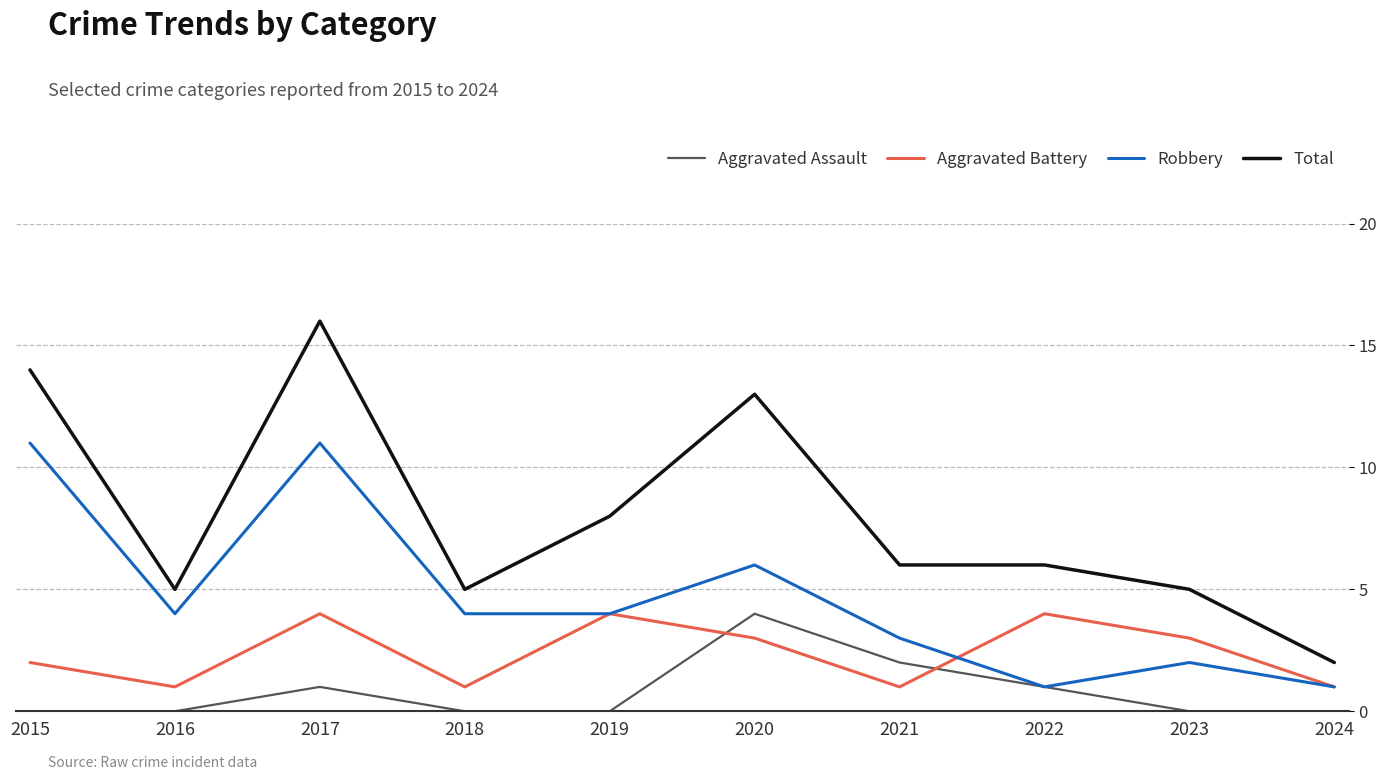

What is the sum of all Aggravated Assault values?

8